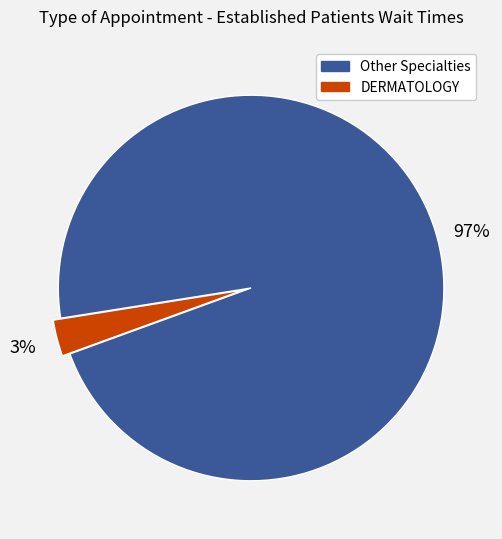

To the nearest percent, what is the average slice percentage?

50%